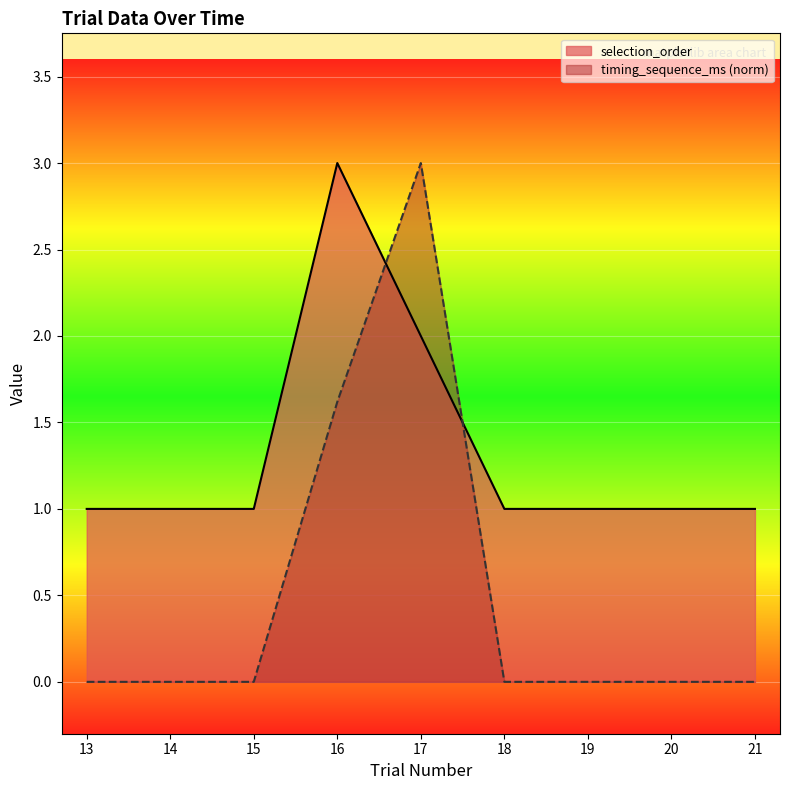

How many distinct data groups are displayed?

2